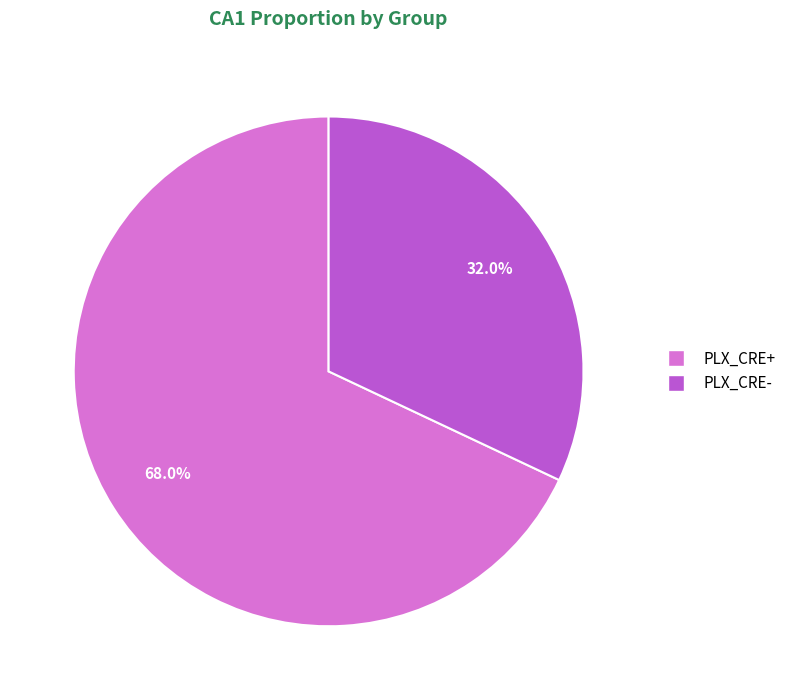

Is it true that PLX_CRE+ is 80% of the pie?

False